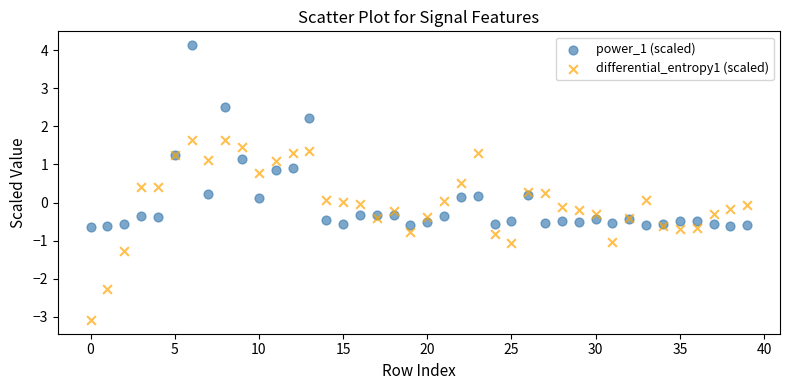

Which series contains the highest Y value?

power_1 (scaled)